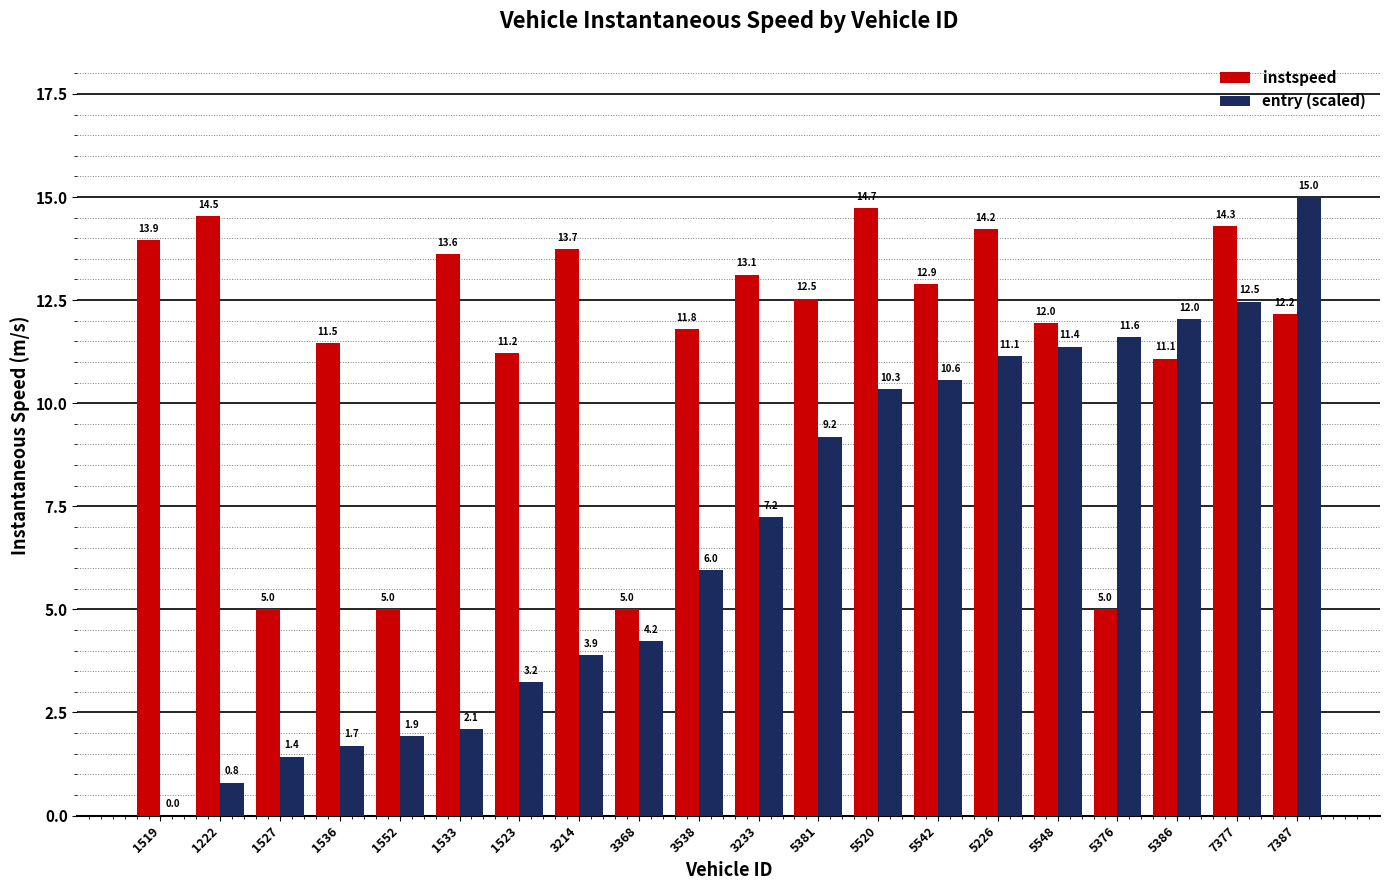

Reading left to right, transcribe all the data shown in this chart.

instspeed: 1519=13.9	1222=14.5	1527=5.0	1536=11.5	1552=5.0	1533=13.6	1523=11.2	3214=13.7	3368=5.0	3538=11.8	3233=13.1	5381=12.5	5520=14.7	5542=12.9	5226=14.2	5548=12.0	5376=5.0	5386=11.1	7377=14.3	7387=12.2
entry (scaled): 1519=0.0	1222=0.8	1527=1.4	1536=1.7	1552=1.9	1533=2.1	1523=3.2	3214=3.9	3368=4.2	3538=6.0	3233=7.2	5381=9.2	5520=10.3	5542=10.6	5226=11.1	5548=11.4	5376=11.6	5386=12.0	7377=12.5	7387=15.0